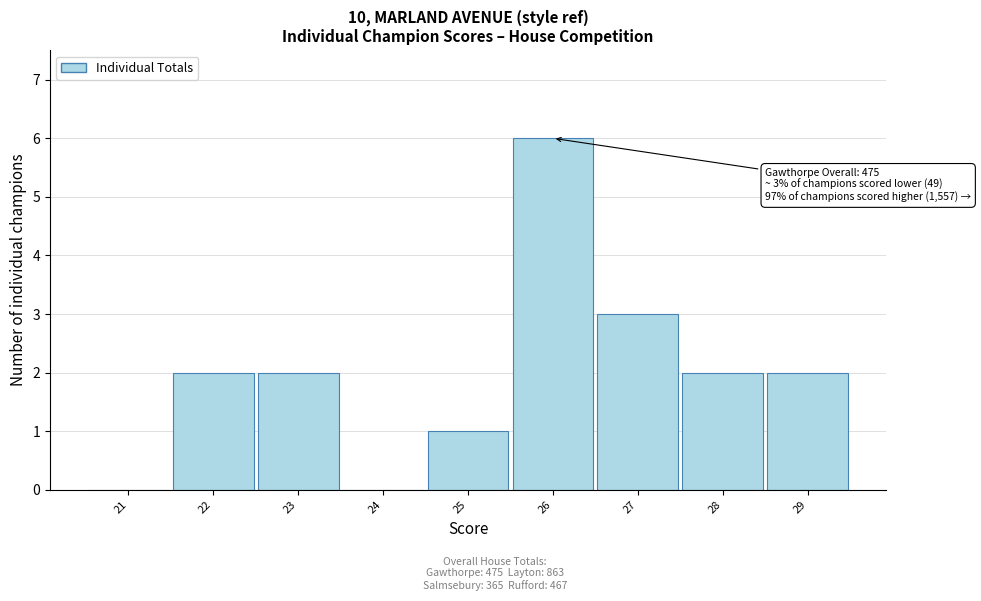

Reading left to right, transcribe all the data shown in this chart.

21=0	22=2	23=2	24=0	25=1	26=6	27=3	28=2	29=2